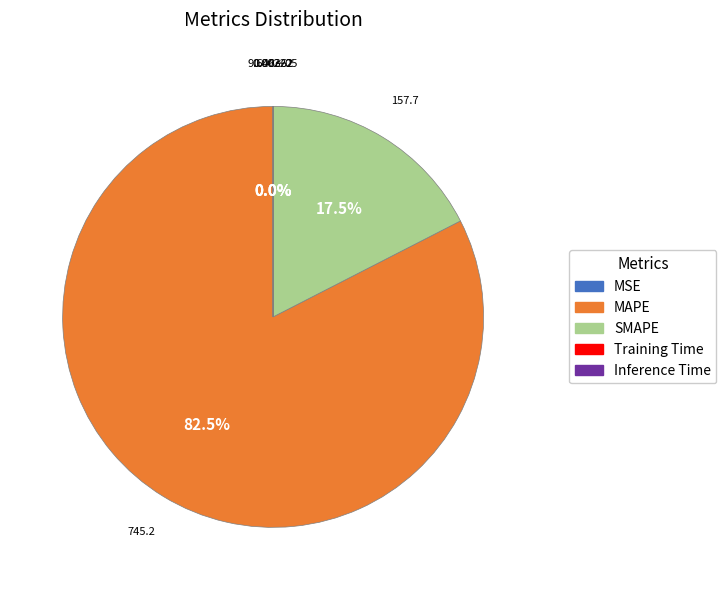

Which category has the biggest portion of the pie?

MAPE